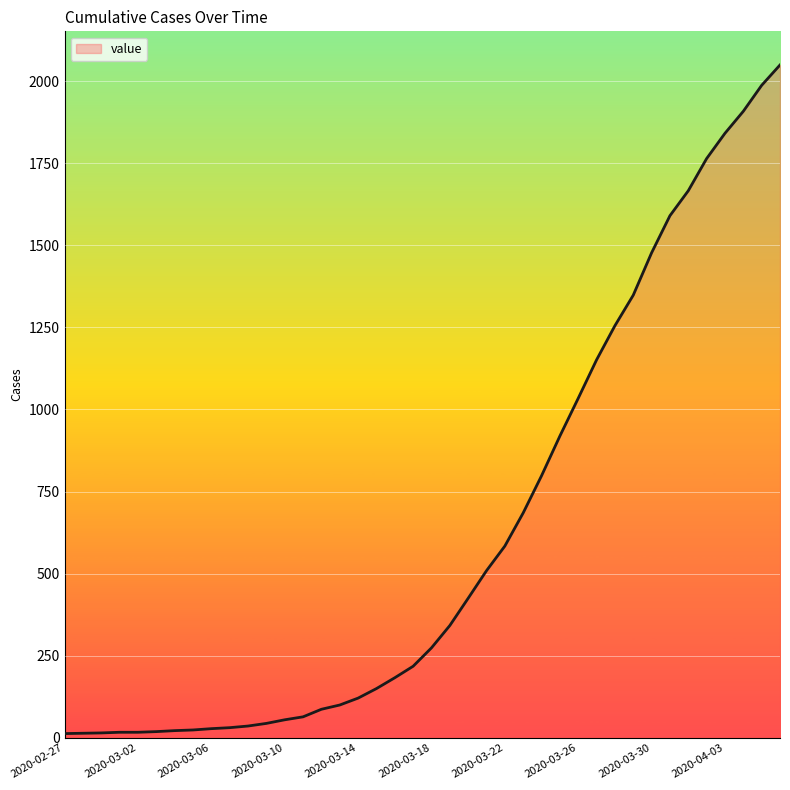

What is the greatest value displayed?

2049